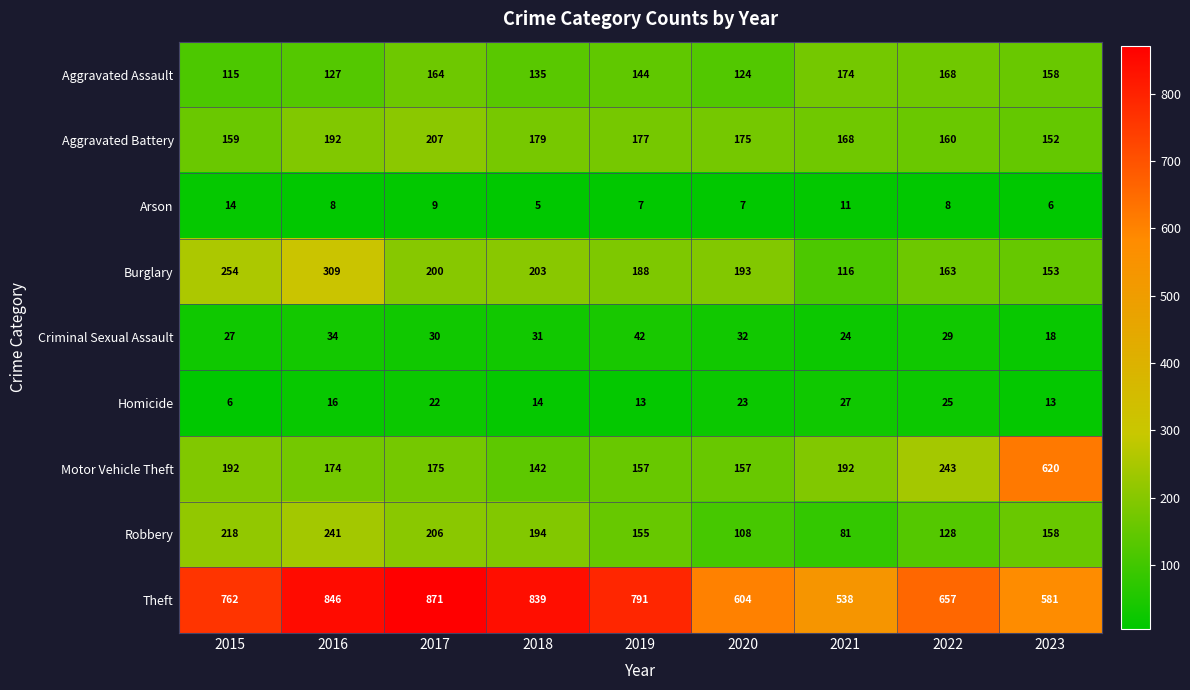

What is the approximate value of Aggravated Battery at 2018?

179